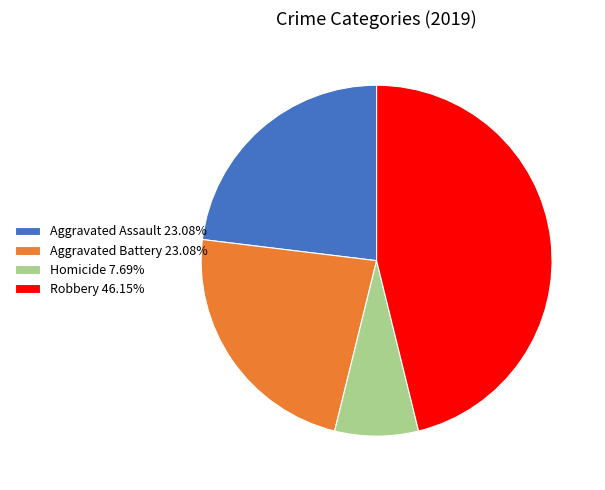

Approximately how many times larger is the value at Homicide 7.69% compared to Aggravated Assault 23.08%?

0.3